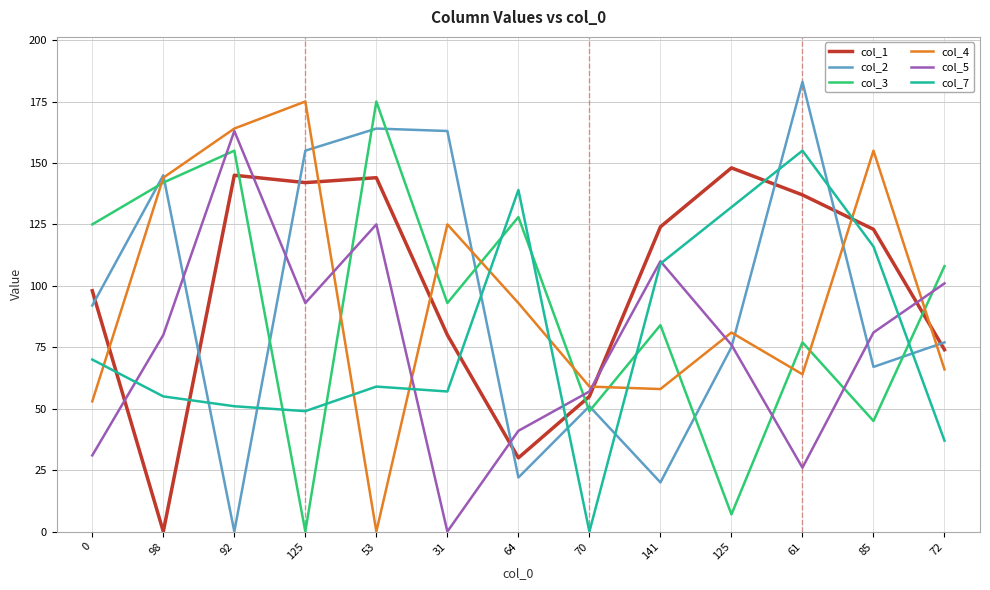

What are all the series names shown in the legend?

col_1, col_2, col_3, col_4, col_5, col_7